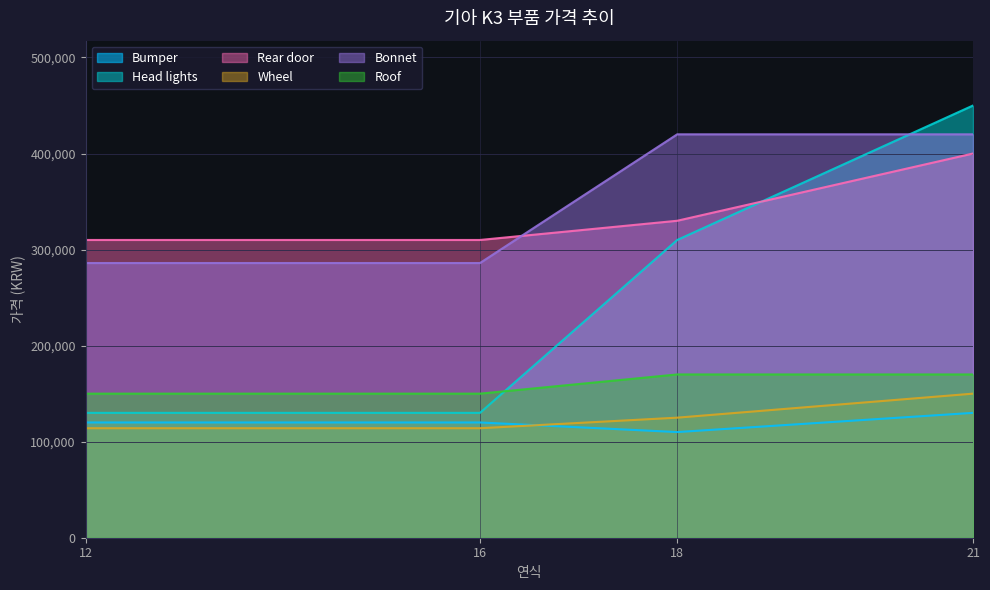

How many distinct data groups are displayed?

6